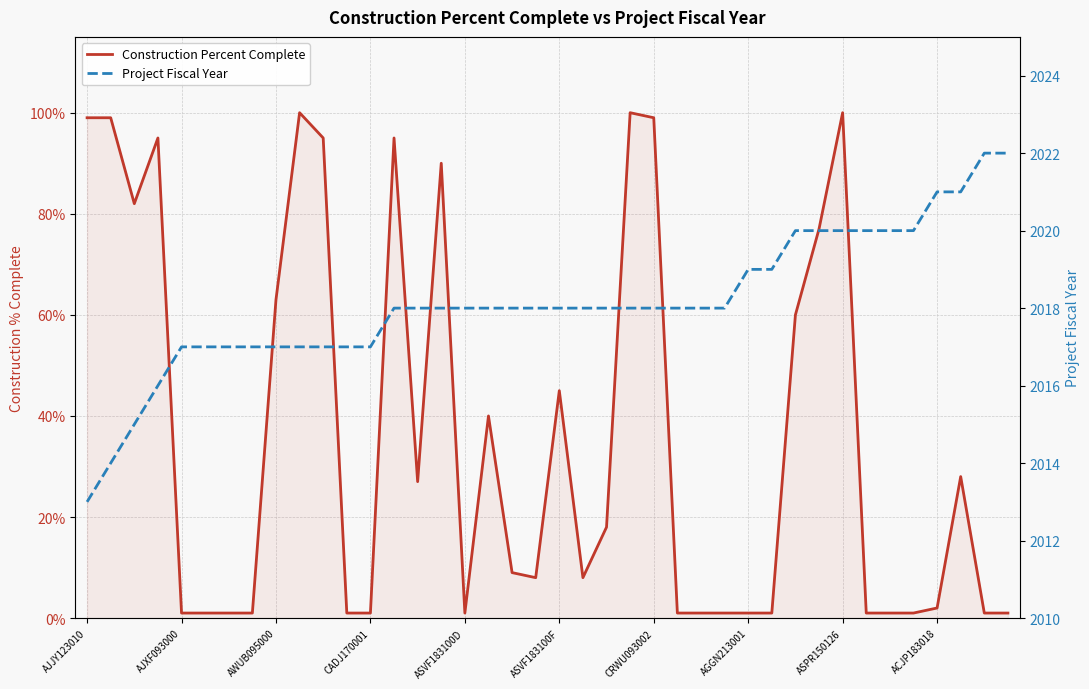

Is it true that Project Fiscal Year equals 3011.9 at CADJ170001?

False